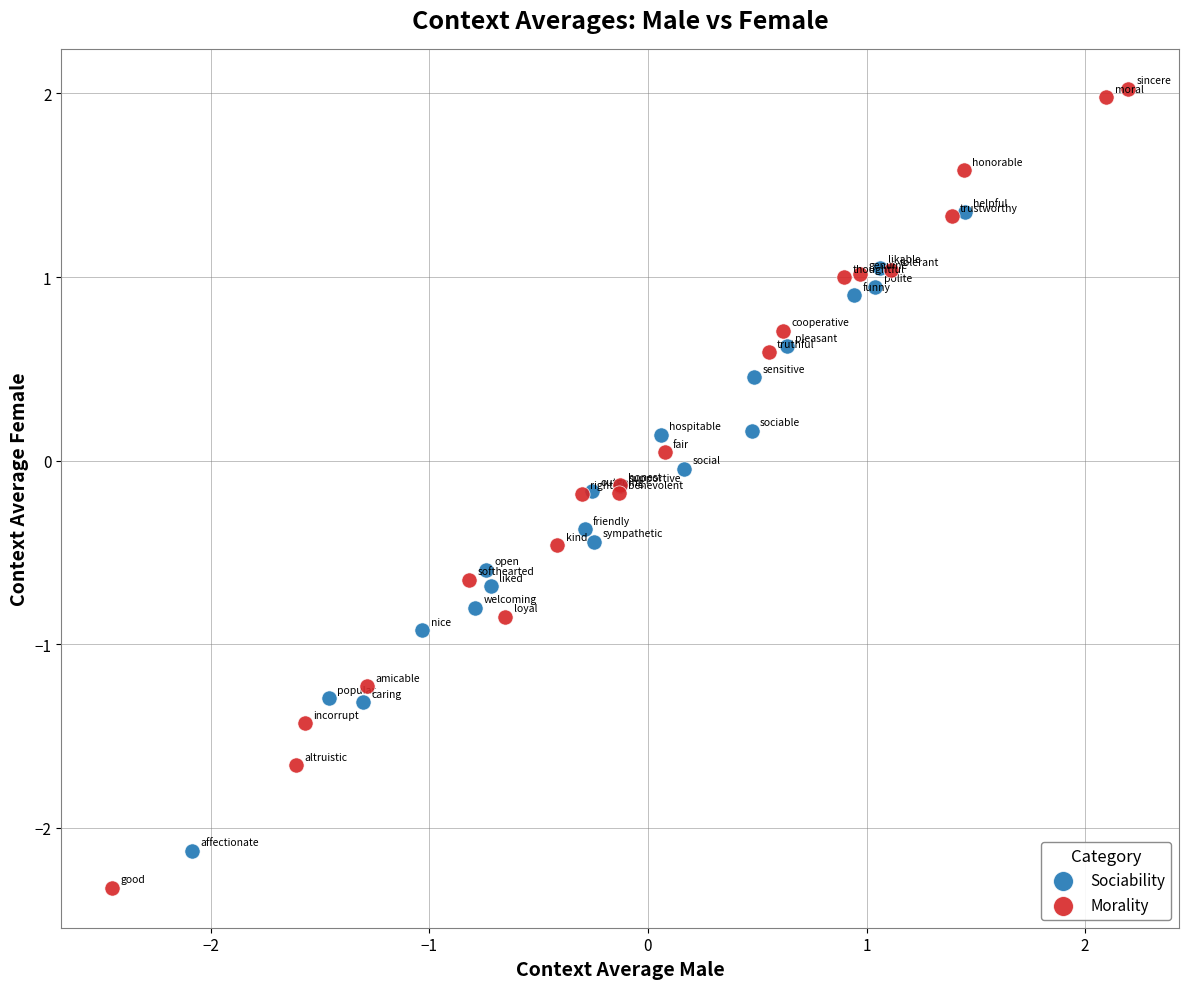

Which series contains the highest Y value?

Morality